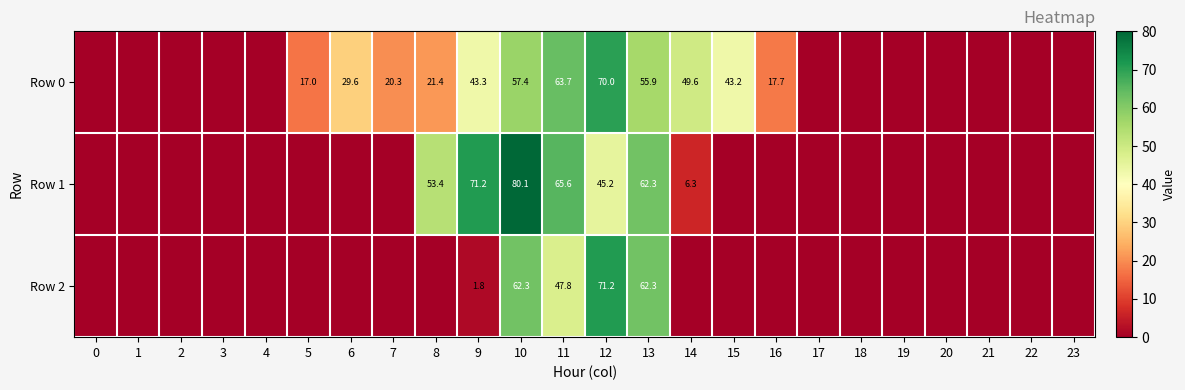

What is the spread (max minus min) of values at 10?

22.7